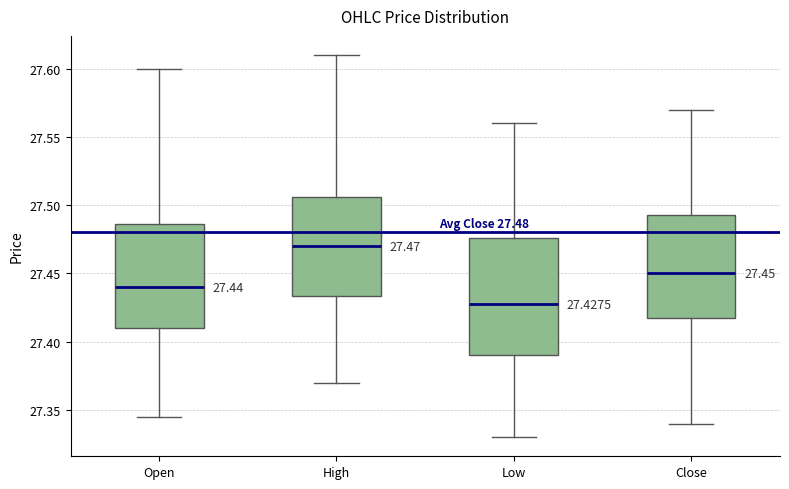

Which box is the tallest, from its lower edge to its upper edge?

Low